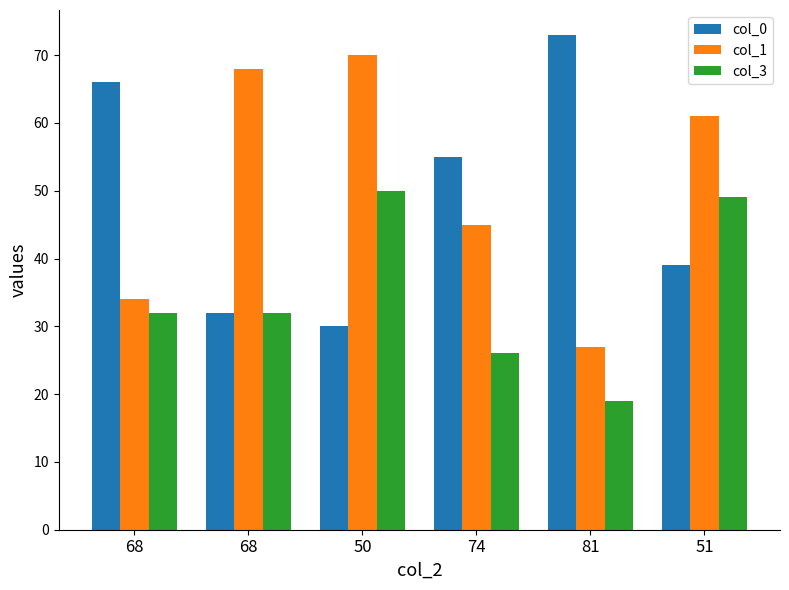

List the series in order of their peak value, lowest first.

col_3, col_1, col_0